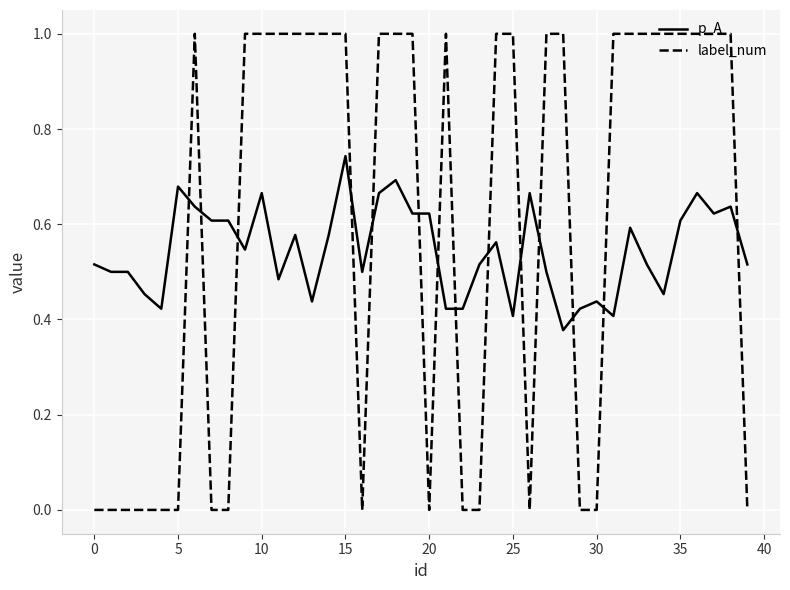

How many intersections are there between p_A and label_num?

14